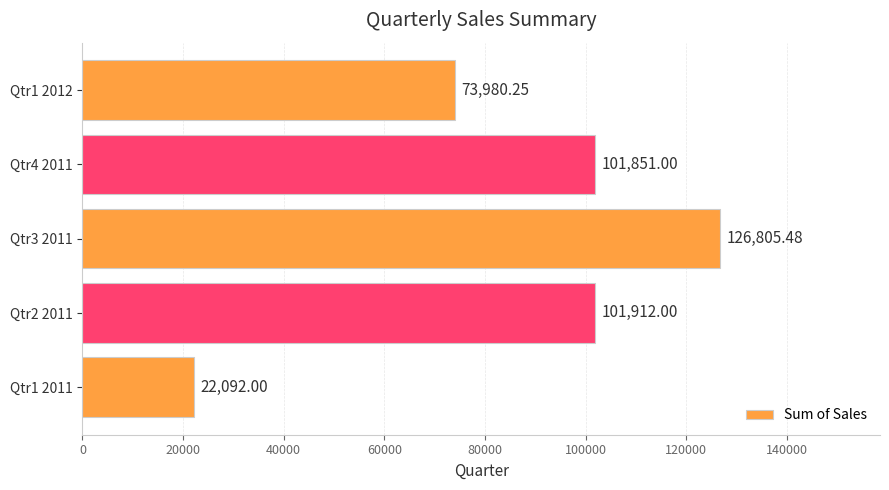

List the labels in order of value, largest first.

Qtr3 2011, Qtr2 2011, Qtr4 2011, Qtr1 2012, Qtr1 2011